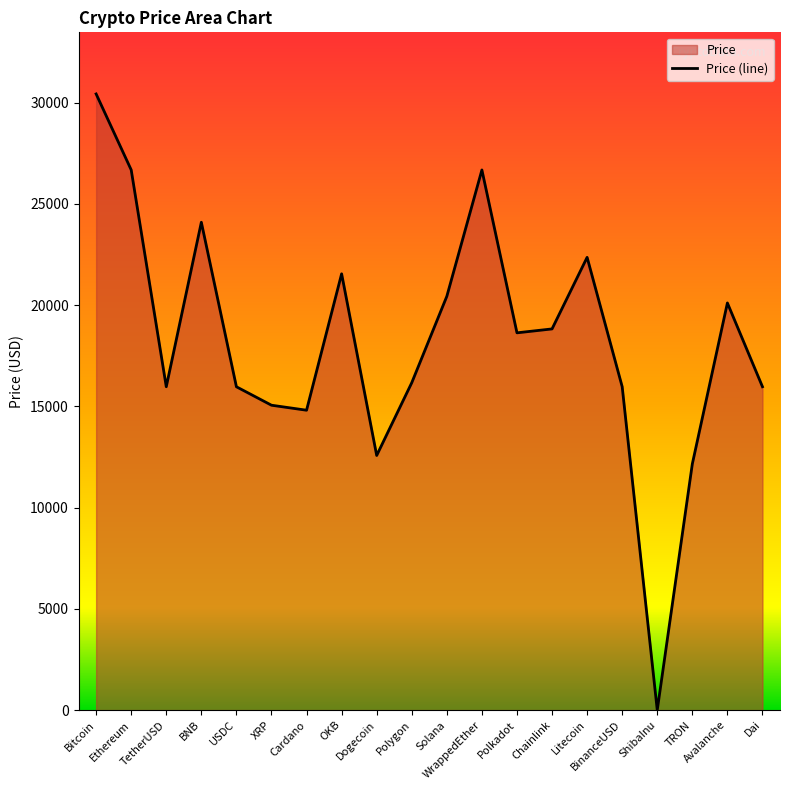

How many interior local valleys (lower than both neighbors) does the data have?

5